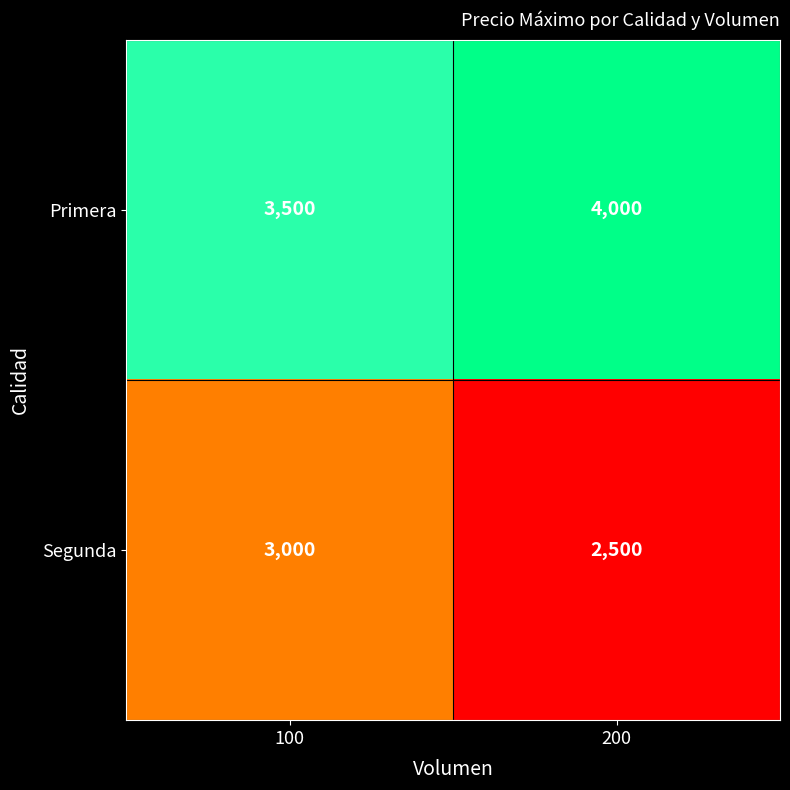

What is the maximum value shown in the chart?

4000